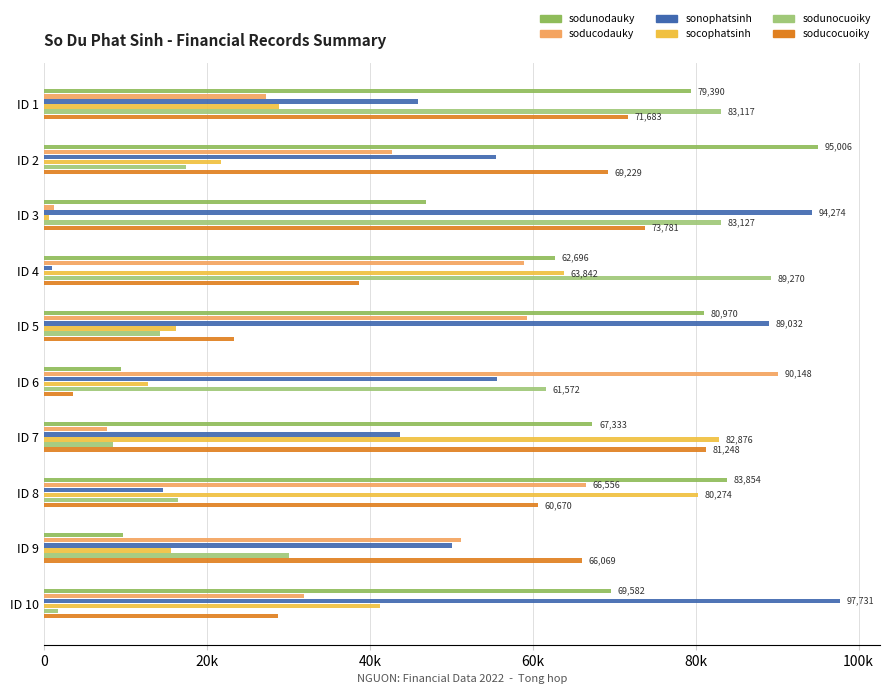

How many data points in sonophatsinh are less than 55516?

5